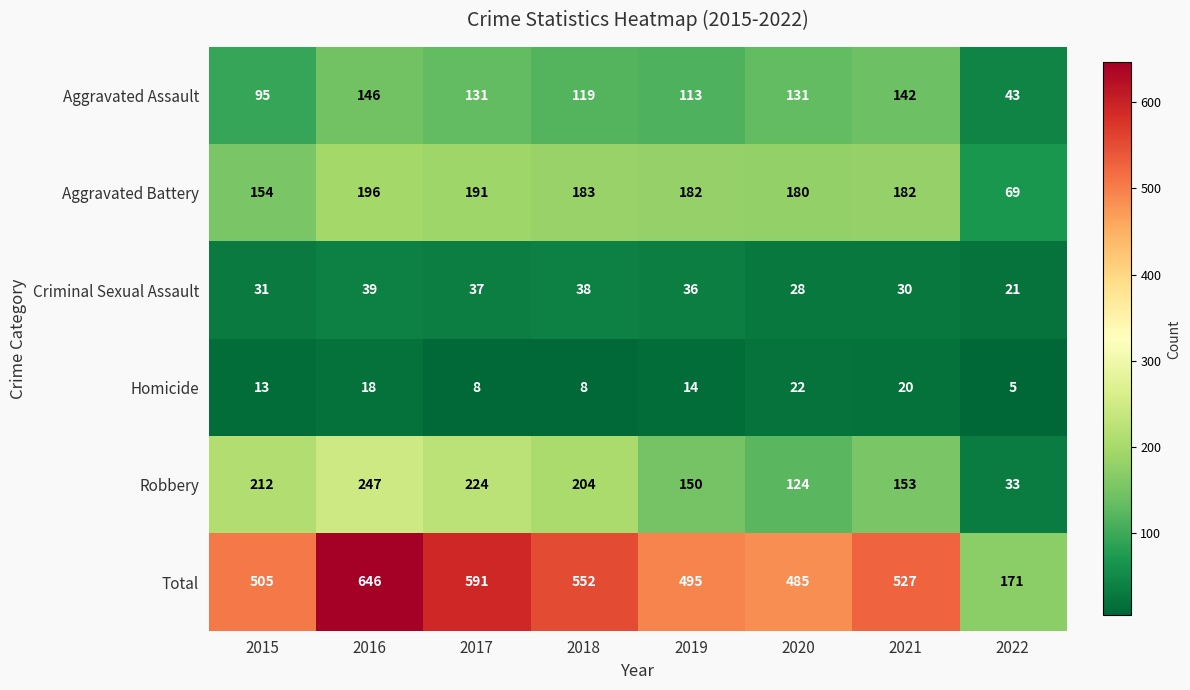

What is the sum of the Aggravated Battery values at 2019 and 2020?

362